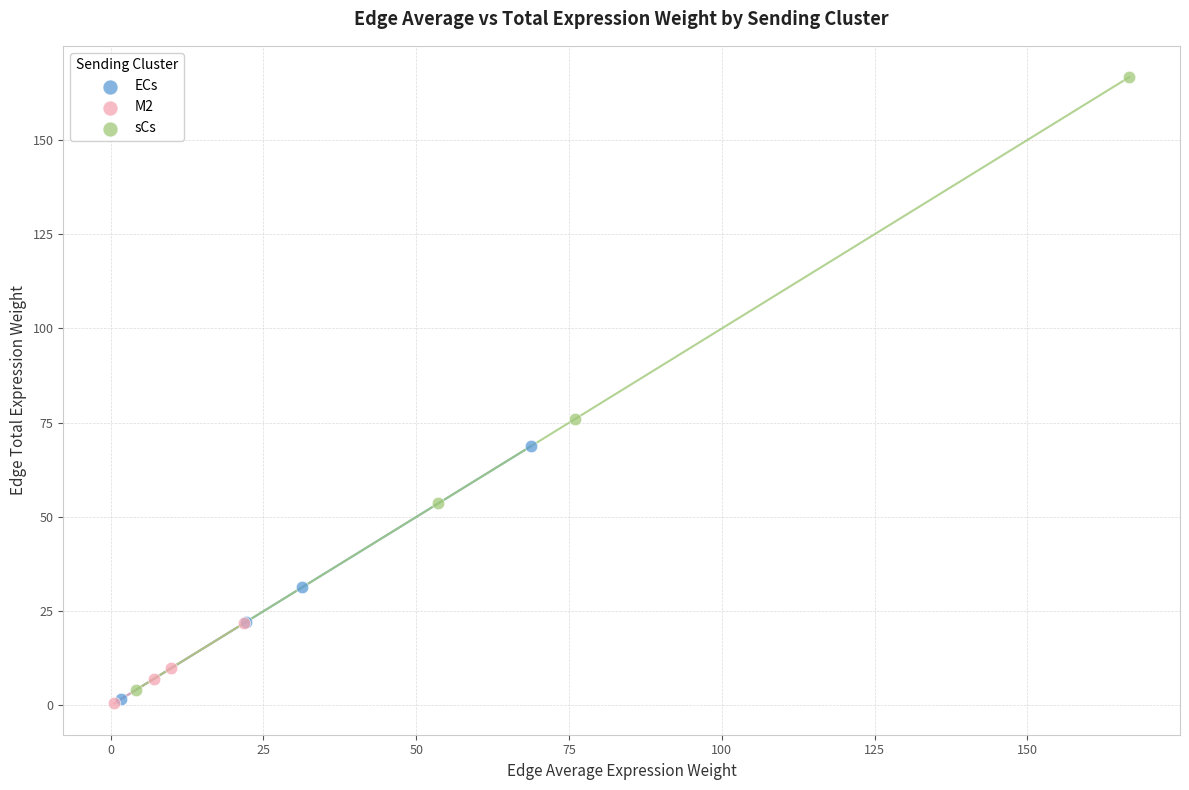

Which series has the largest Y range (max minus min)?

sCs